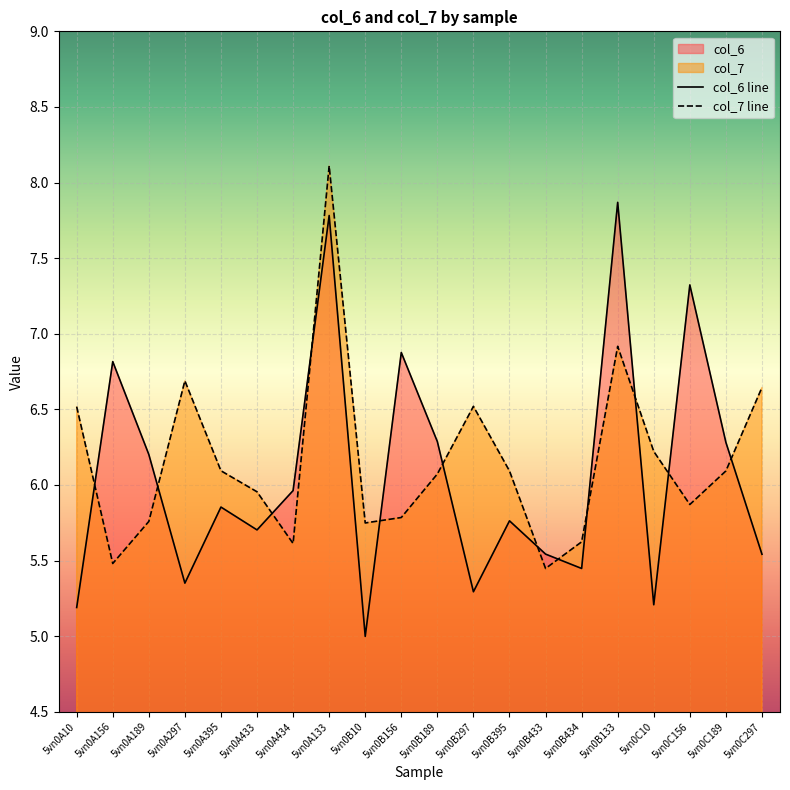

Read the col_7 line value at 5vn0B434.

5.6